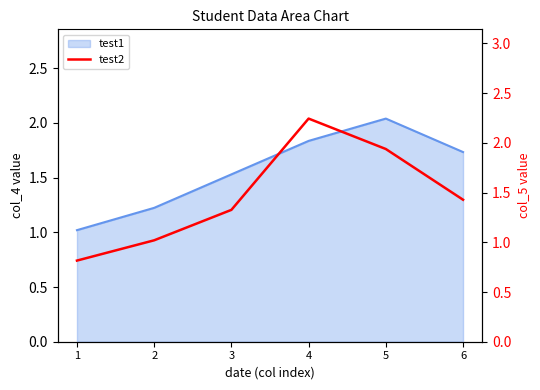

At which category does the chart reach its minimum across all series?

1